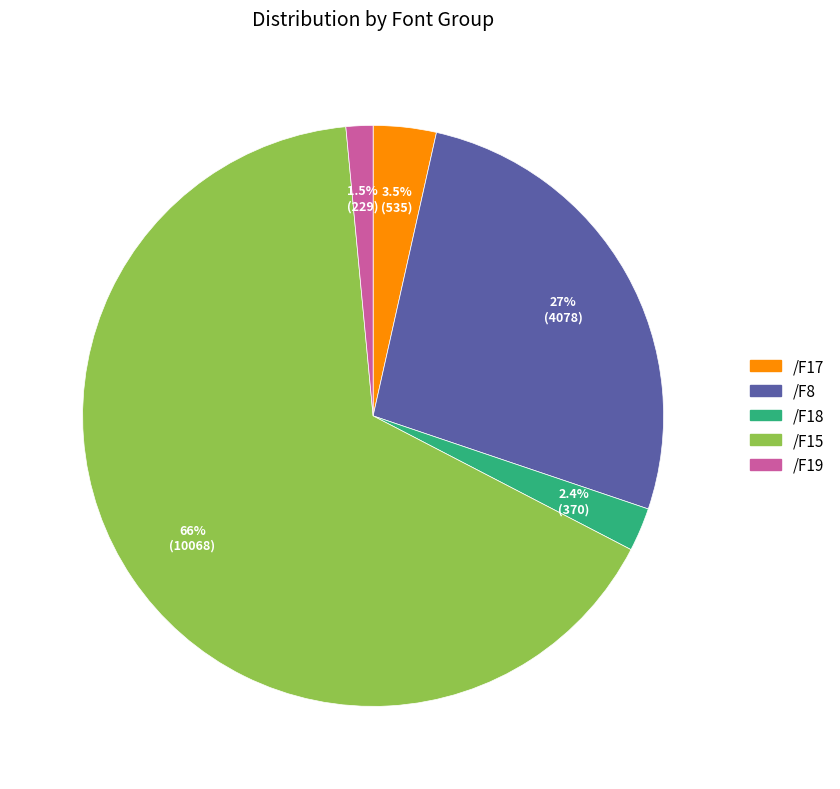

Approximately how many times larger is the value at /F15 compared to /F8?

2.5